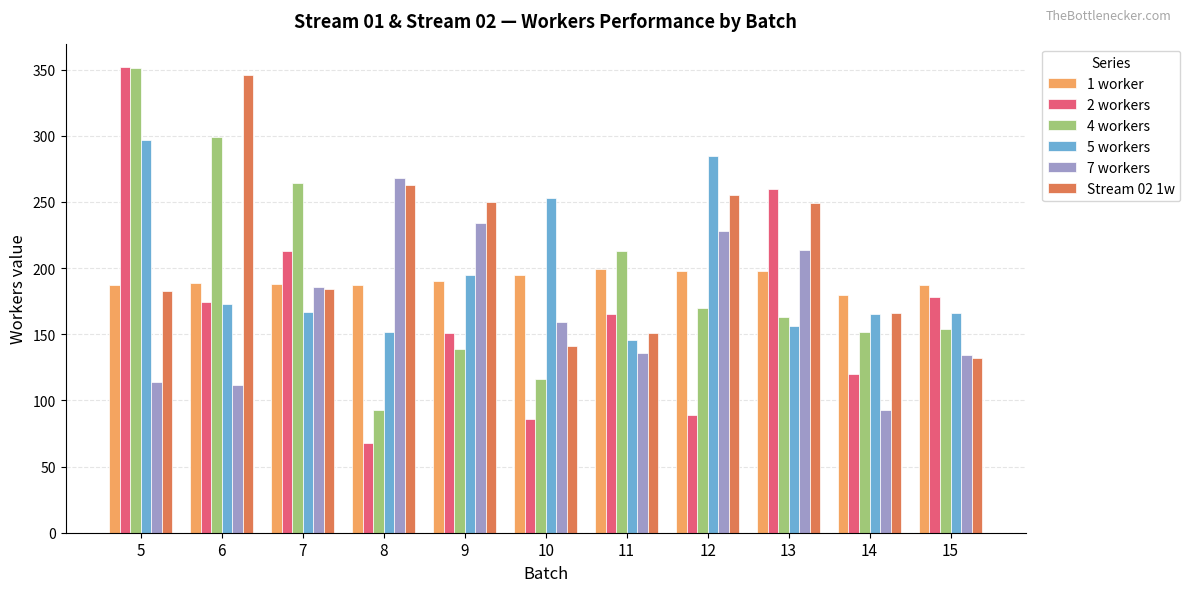

Which series has the largest total across all categories?

Stream 02 1w